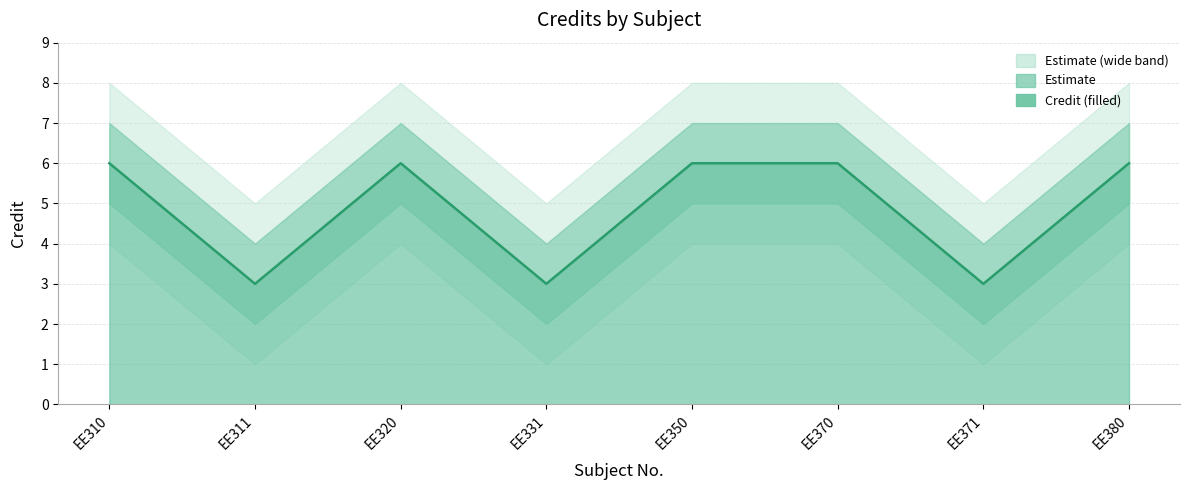

List the labels in order of value, smallest first.

EE311, EE331, EE371, EE310, EE320, EE350, EE370, EE380